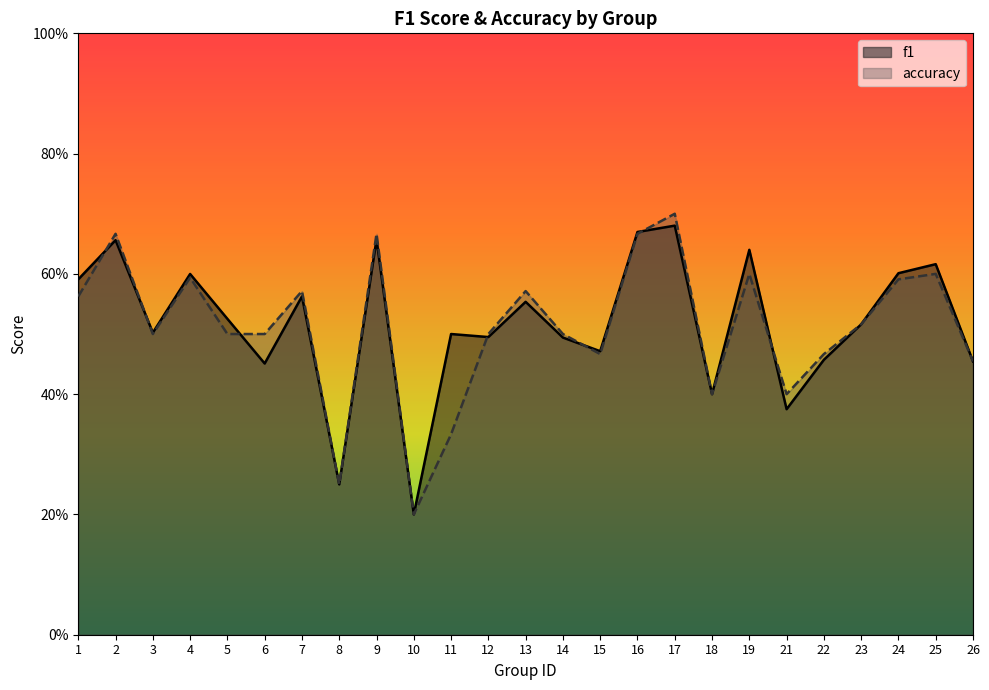

True or false: f1 has more than 1 interior local peaks.

True